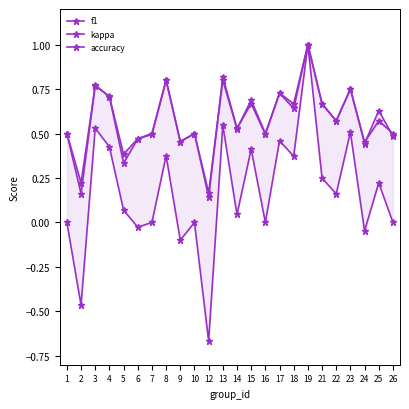

How many interior local valleys does the accuracy series have?

9